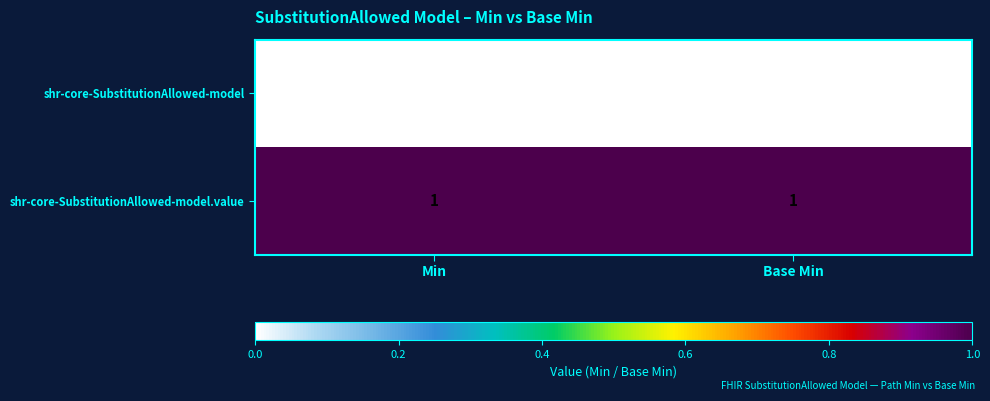

List the series in order of their overall mean, highest first.

shr-core-SubstitutionAllowed-model.value, shr-core-SubstitutionAllowed-model